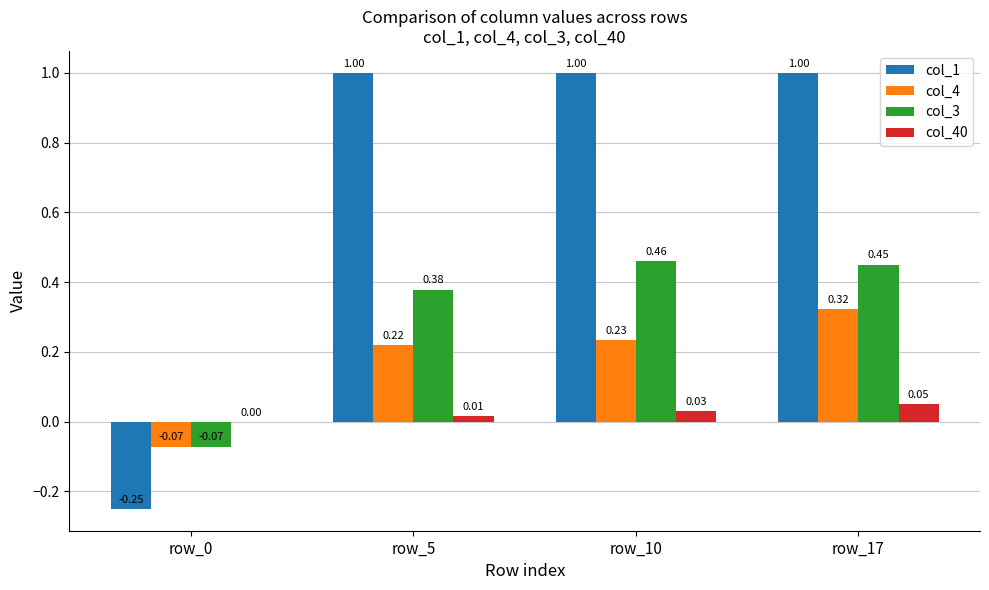

How many groups of bars are there?

4